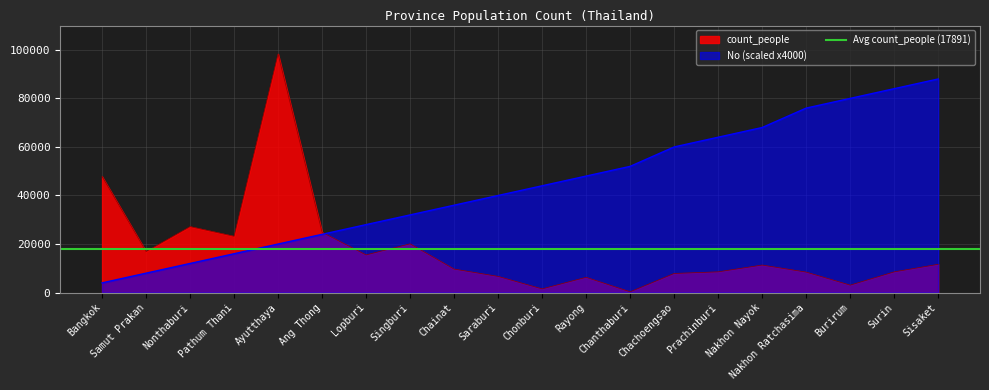

Reading left to right, extract all data points from this chart.

count_people: 47848	16905	27174	23186	98287	24839	15521	20084	9682	6672	1529	6297	324	7884	8548	11344	8442	3070	8540	11652
No: 4000	8000	12000	16000	20000	24000	28000	32000	36000	40000	44000	48000	52000	60000	64000	68000	76000	80000	84000	88000